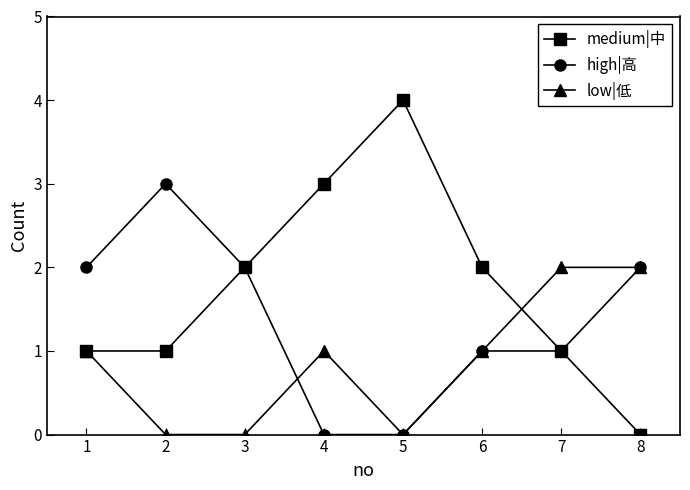

Which category has the highest value across all series?

5